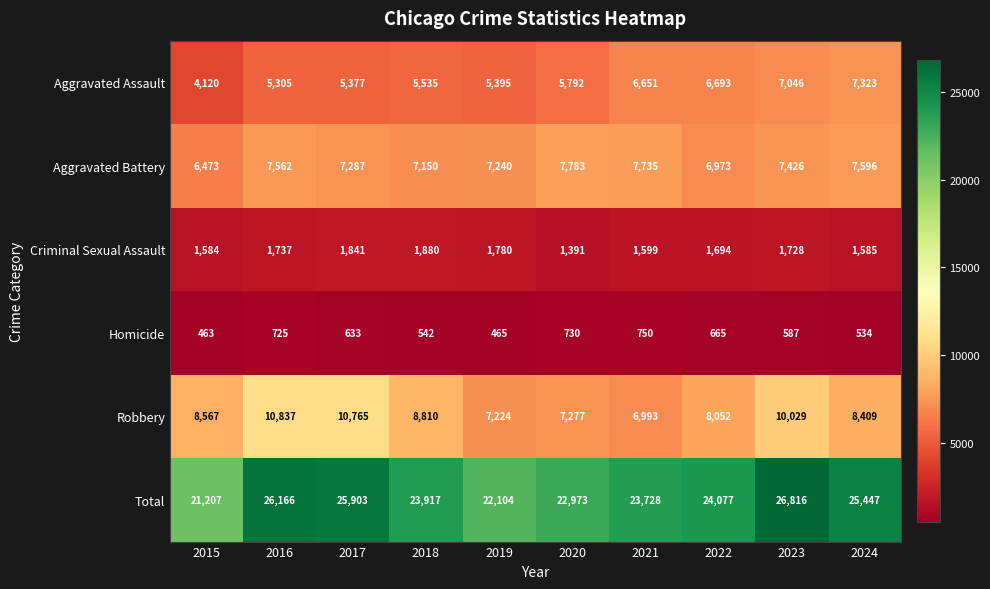

Rank the series by their maximum value, from lowest to highest.

Homicide, Criminal Sexual Assault, Aggravated Assault, Aggravated Battery, Robbery, Total